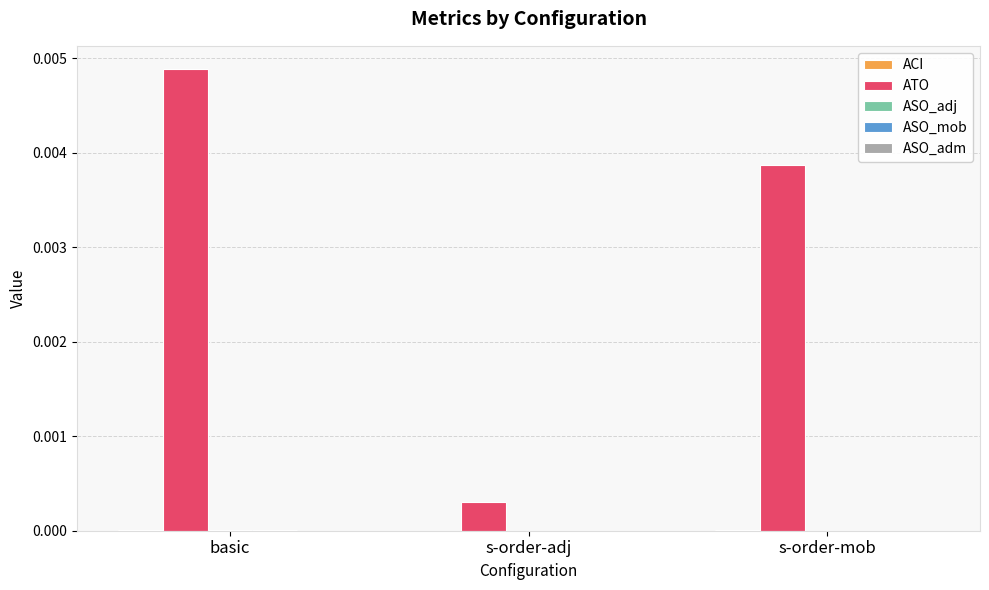

Which series has the largest total across all categories?

ATO